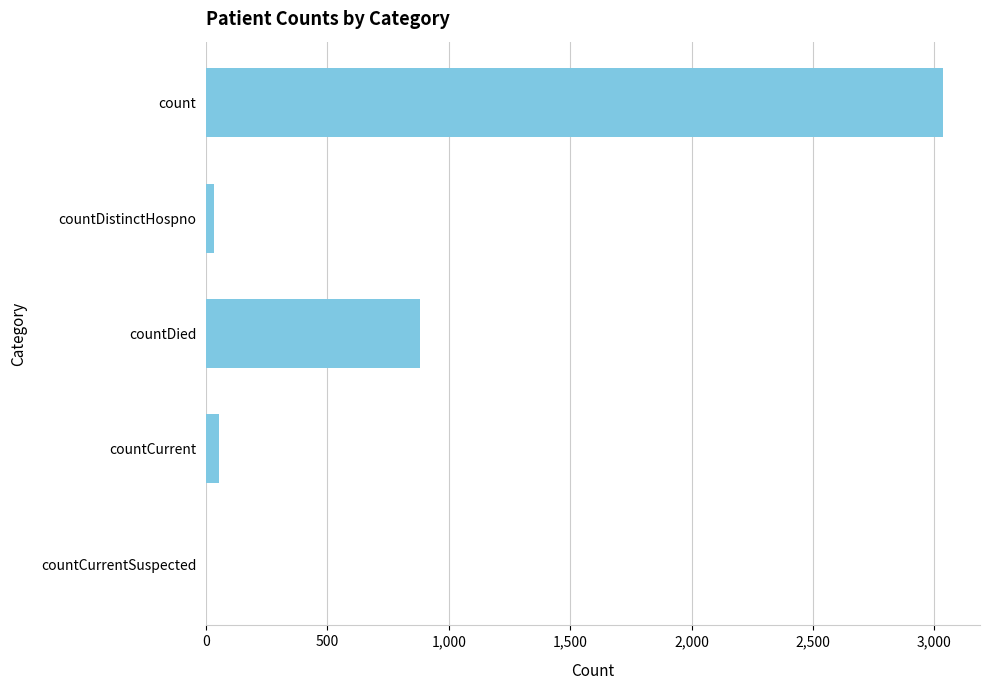

True or false: the data shows 1405 at countDied.

False